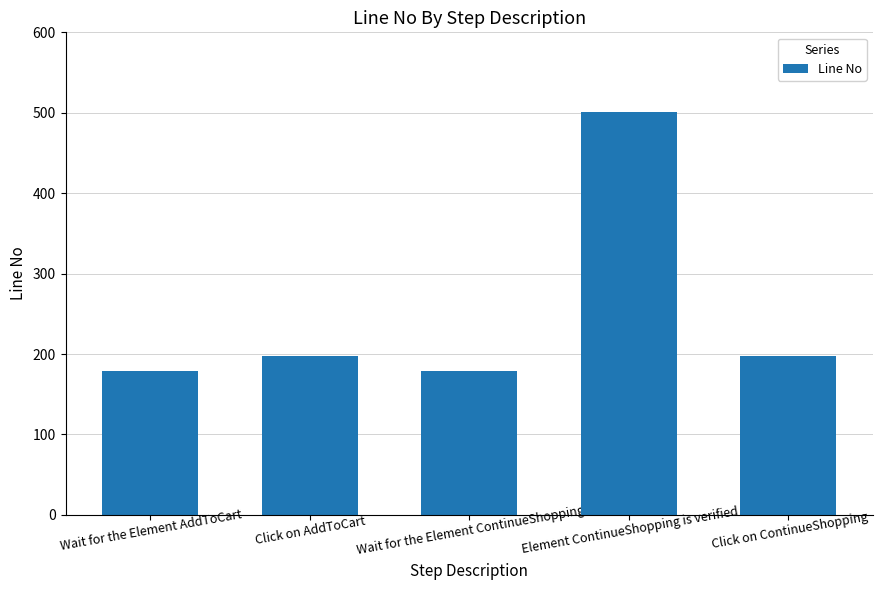

Does the chart contain any negative values?

No